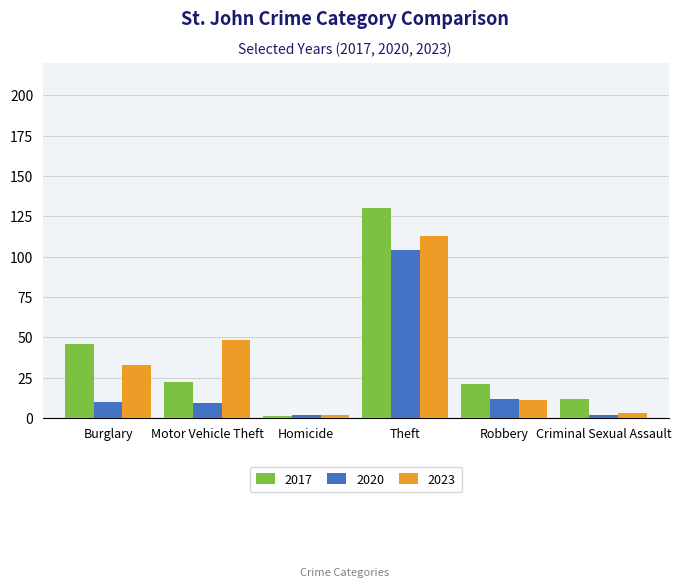

What position from the left is Theft?

4